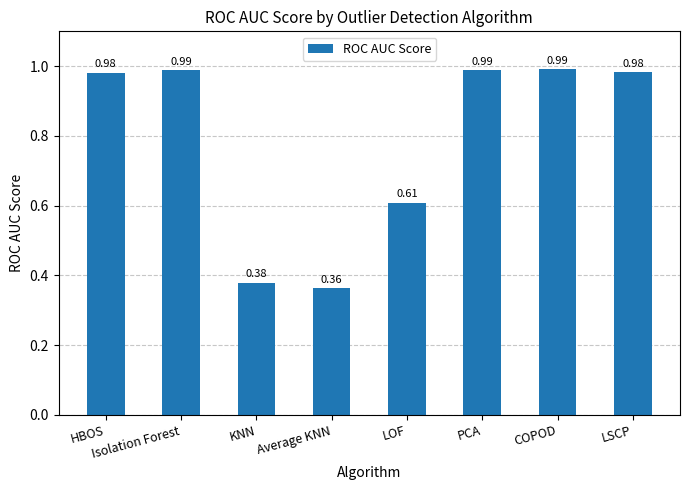

What is the label of the 6th bar from the left?

PCA